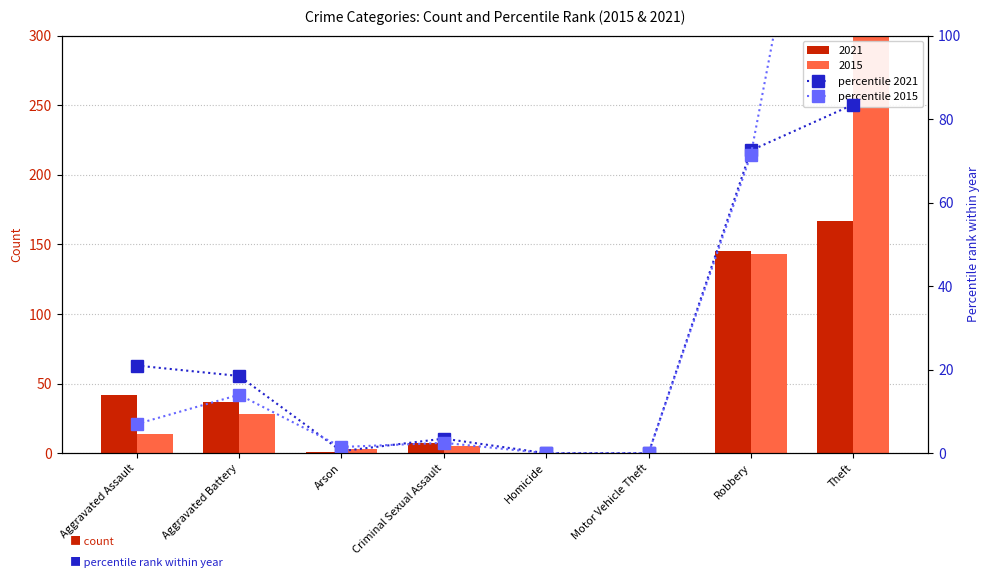

The percentile 2015 series shows 0.0 at Motor Vehicle Theft. True or false?

True